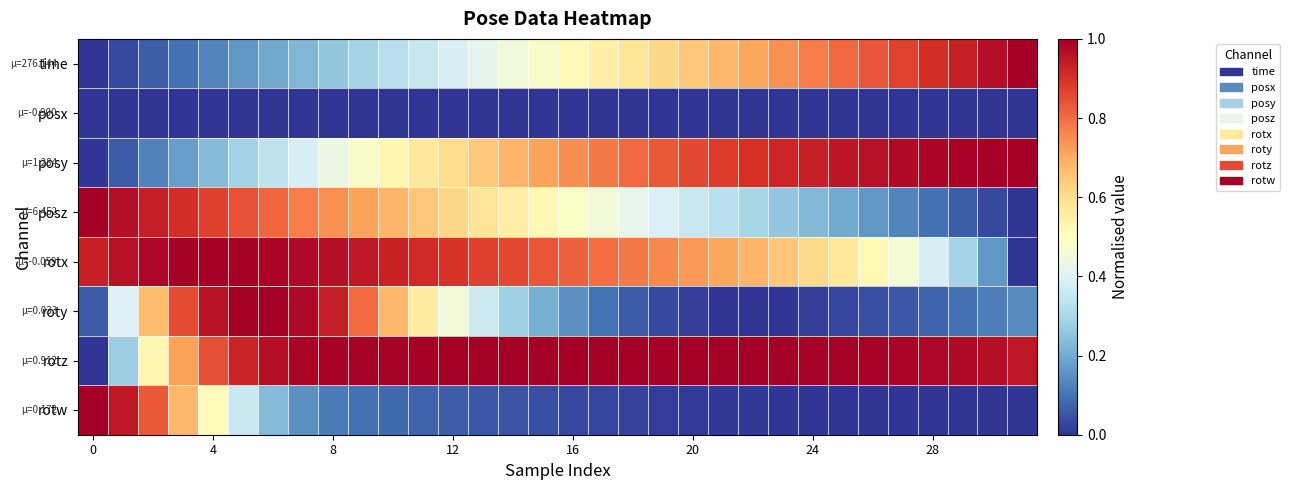

At how many categories does at least one series exceed 0?

32